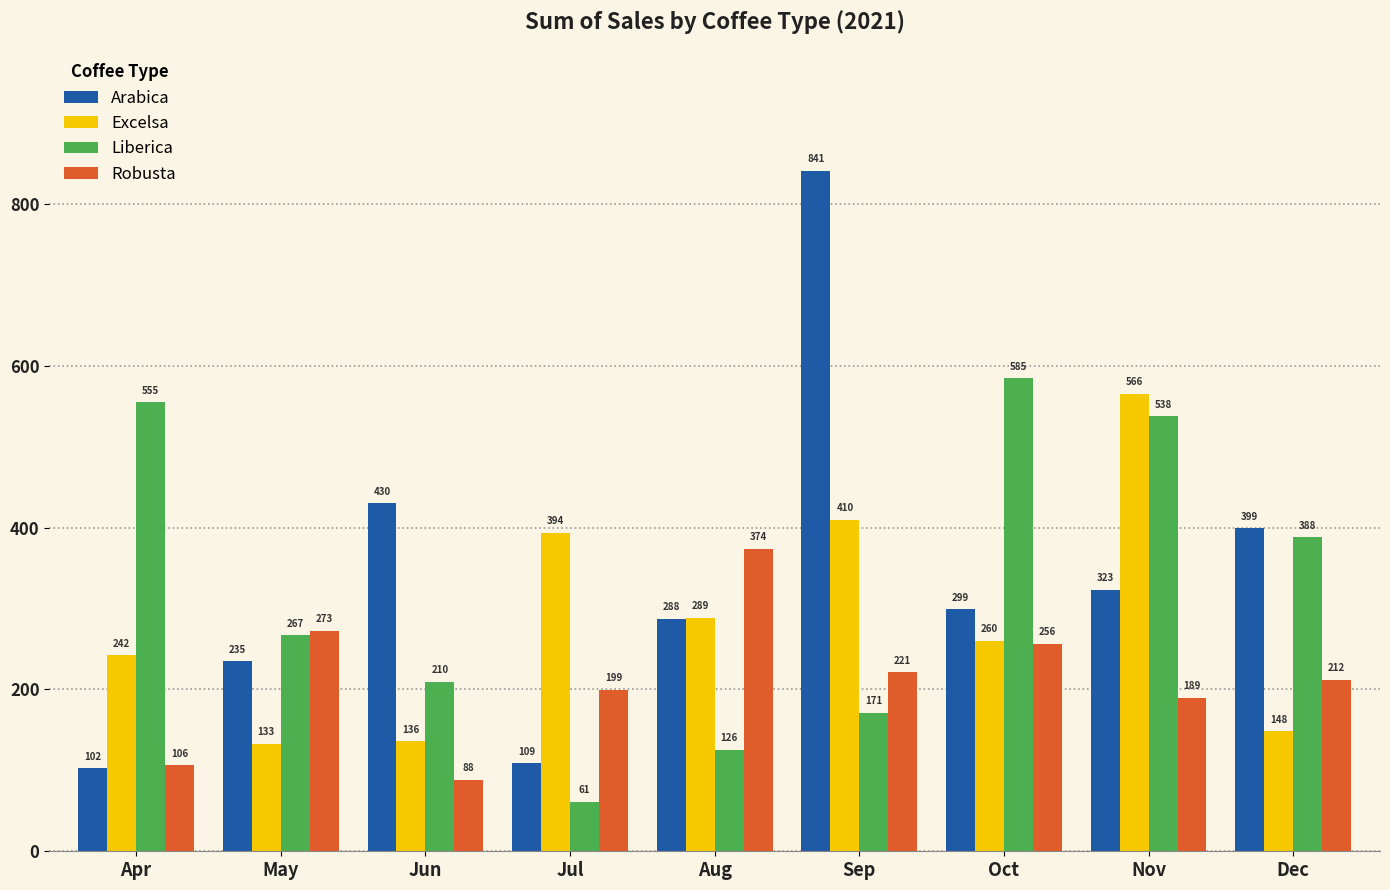

Where is Arabica nearest to the value 471?

Jun